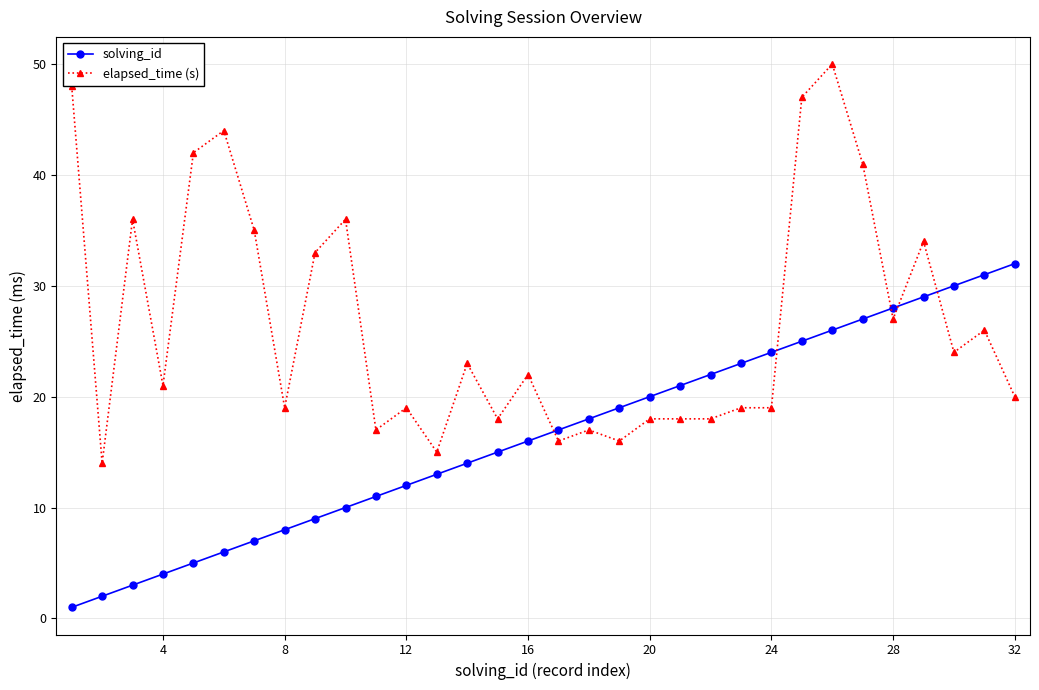

True or false: solving_id and elapsed_time (s) intersect in this chart.

True